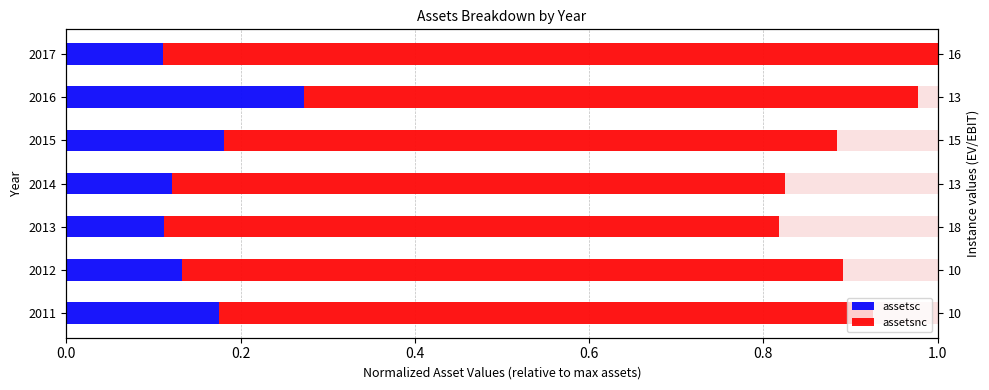

What is the minimum value for assetsc?

0.1